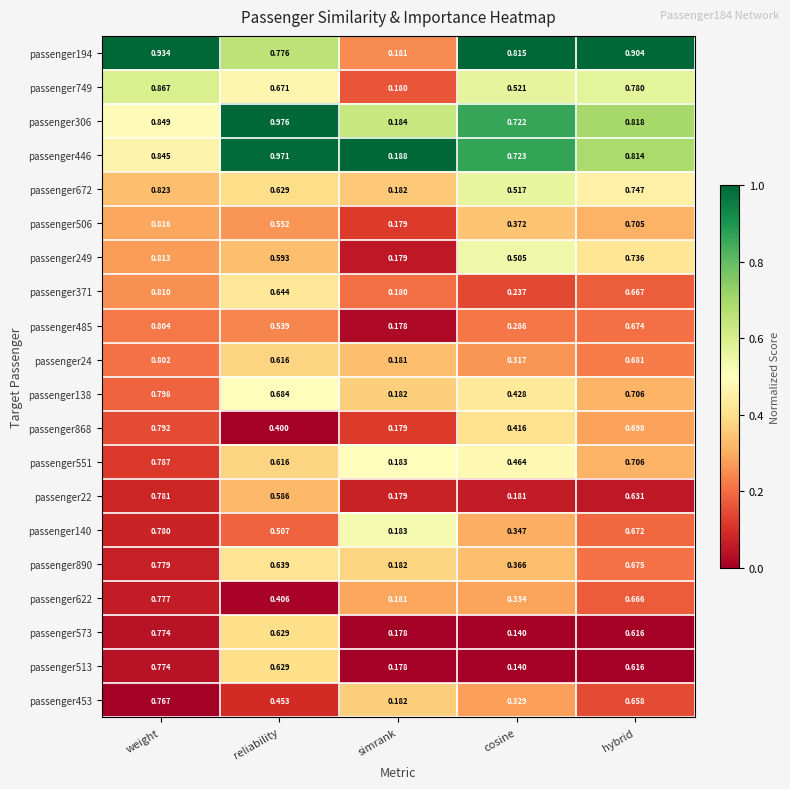

List the labels in order of passenger446 value, smallest first.

simrank, cosine, hybrid, weight, reliability